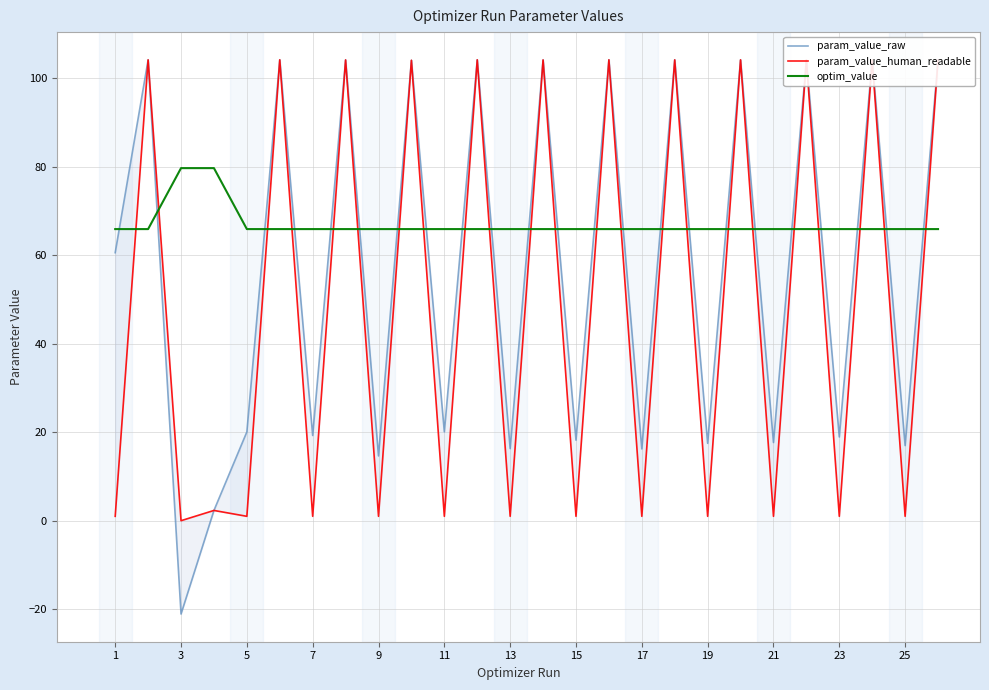

True or false: optim_value has a value of 91.9 at 15.

False